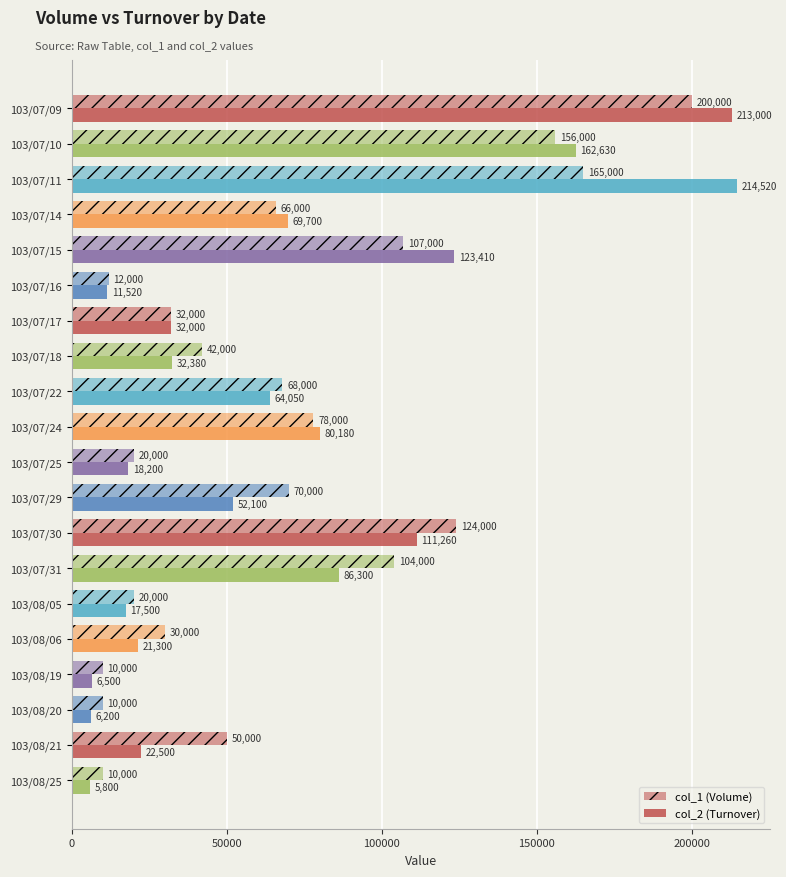

How many categories are shown in the chart?

20